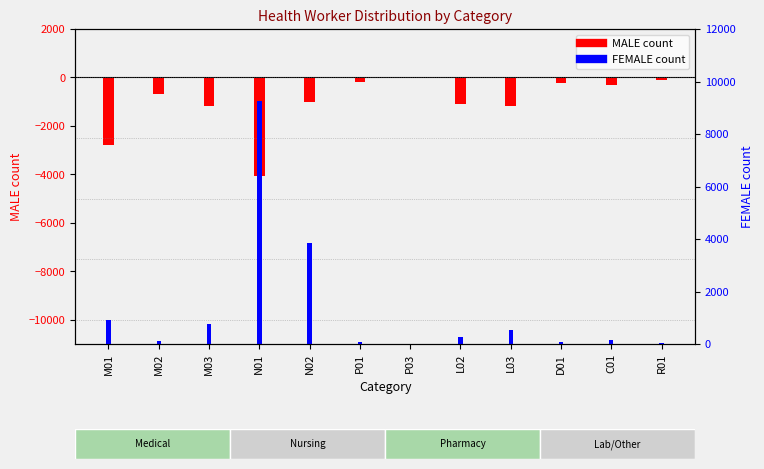

How many distinct data groups are displayed?

2